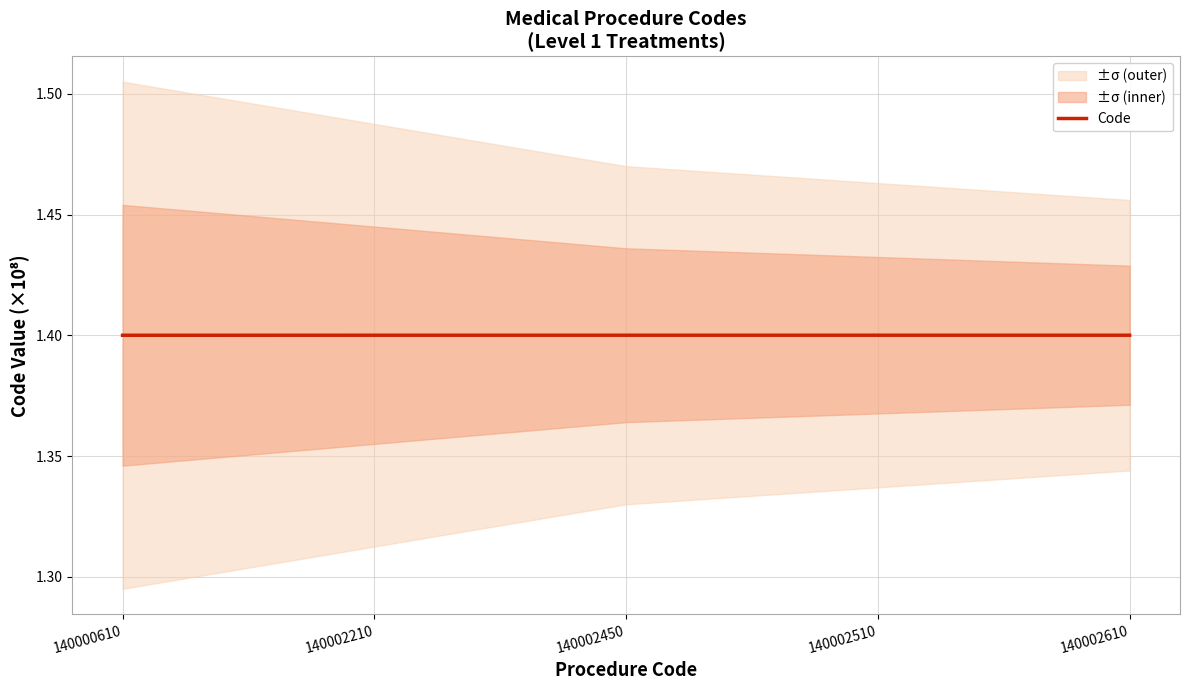

How many categories are shown in the chart?

5